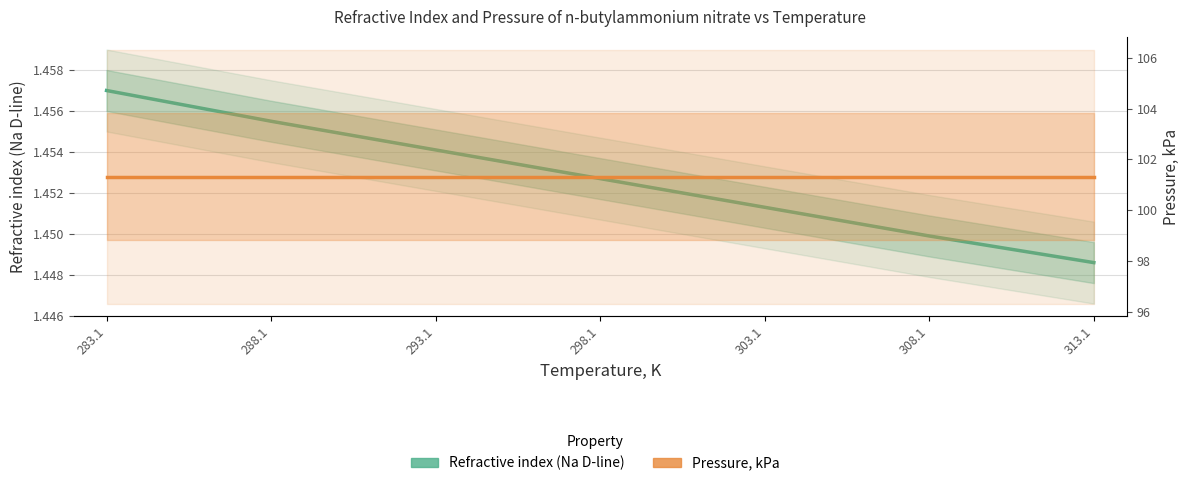

What is the sum of all Refractive index (Na D-line) values?

10.2